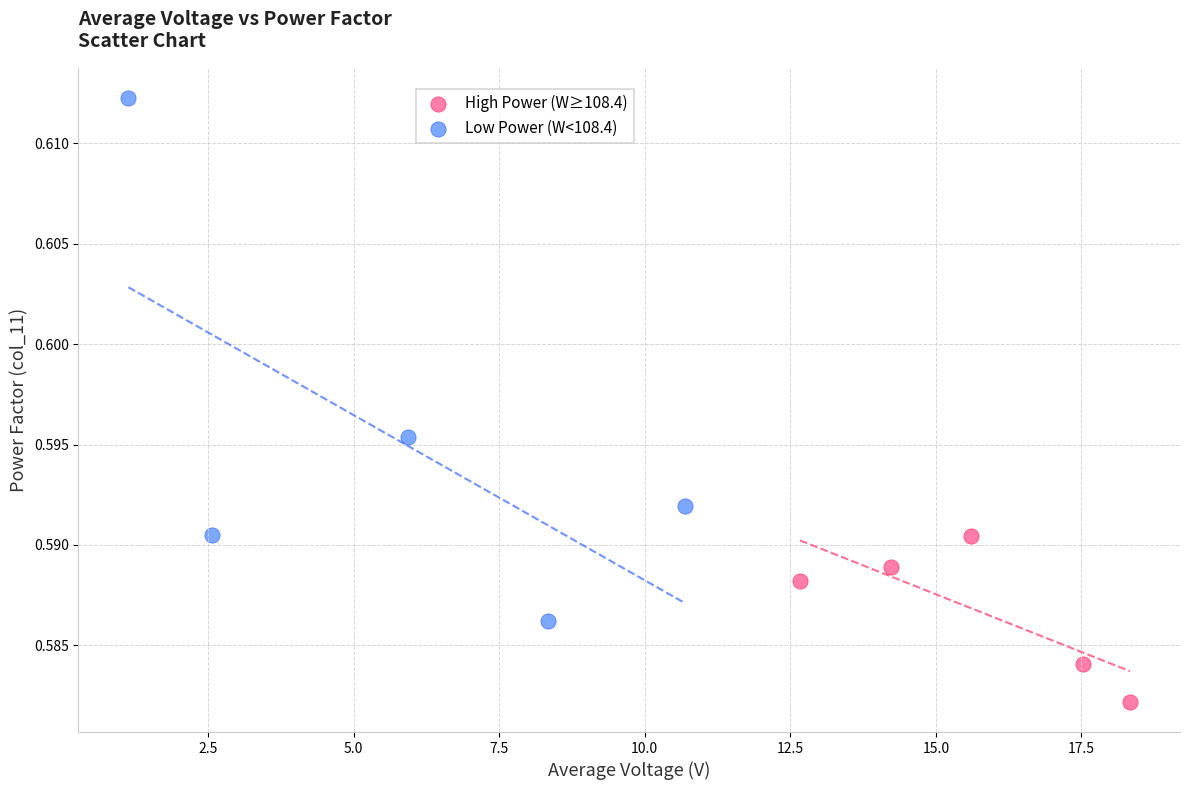

Which series reaches the maximum Y coordinate?

Low Power (W<108.4)